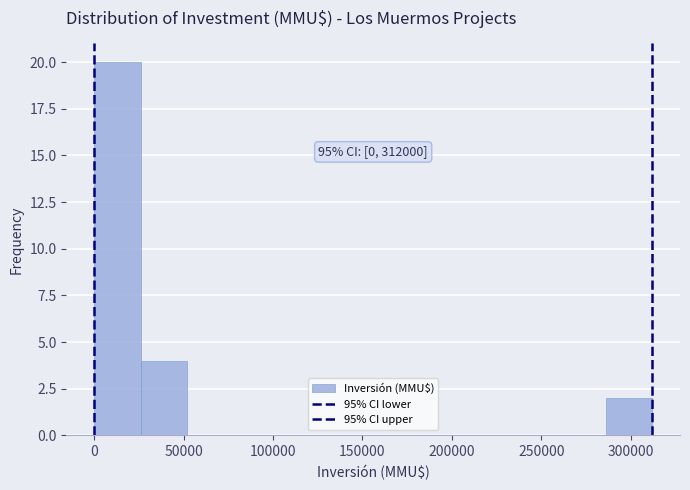

Over which range of the x-axis is the bar tallest?

0 to 26000